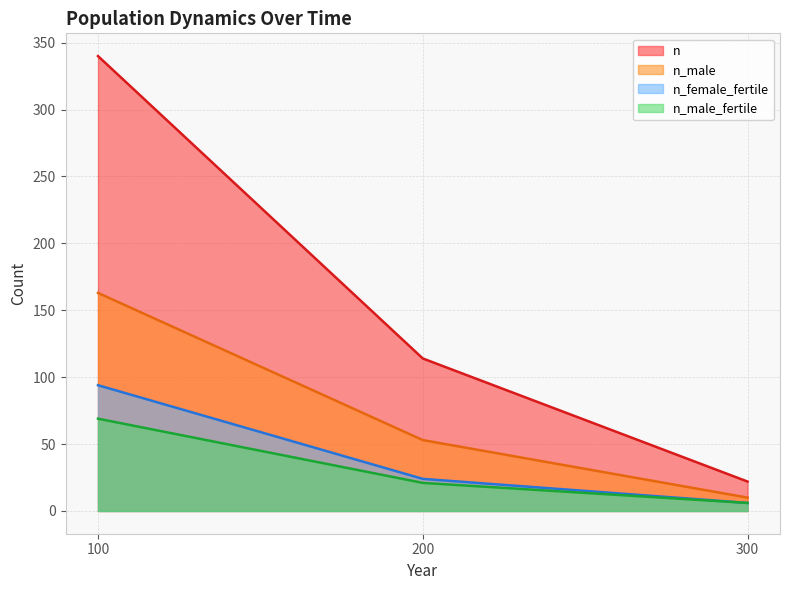

Does the chart have visible grid lines?

Yes